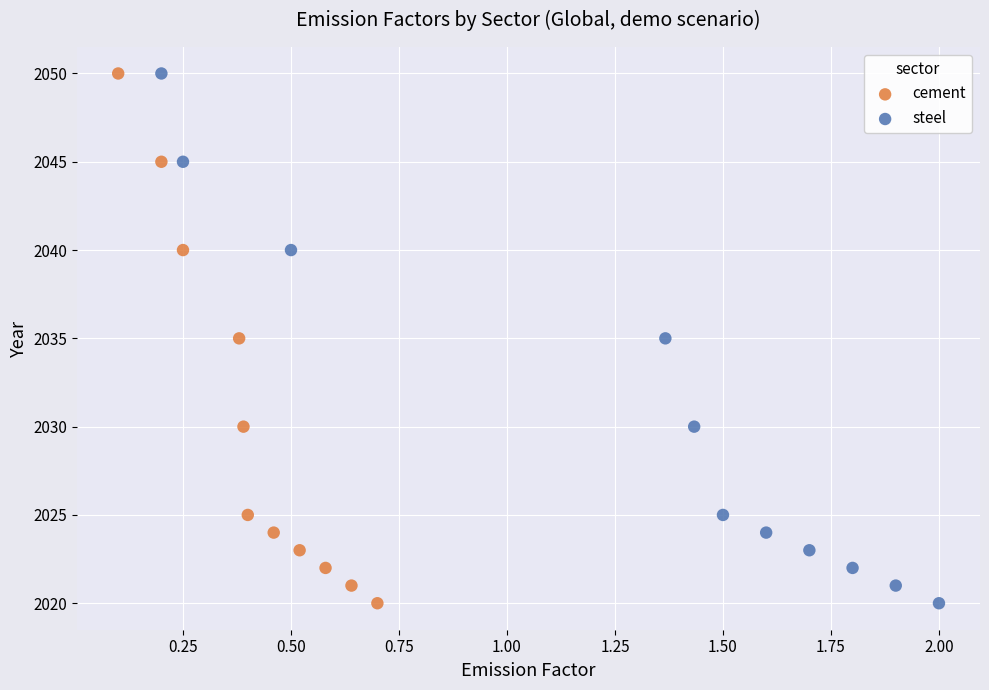

What are all the series names shown in the legend?

cement, steel